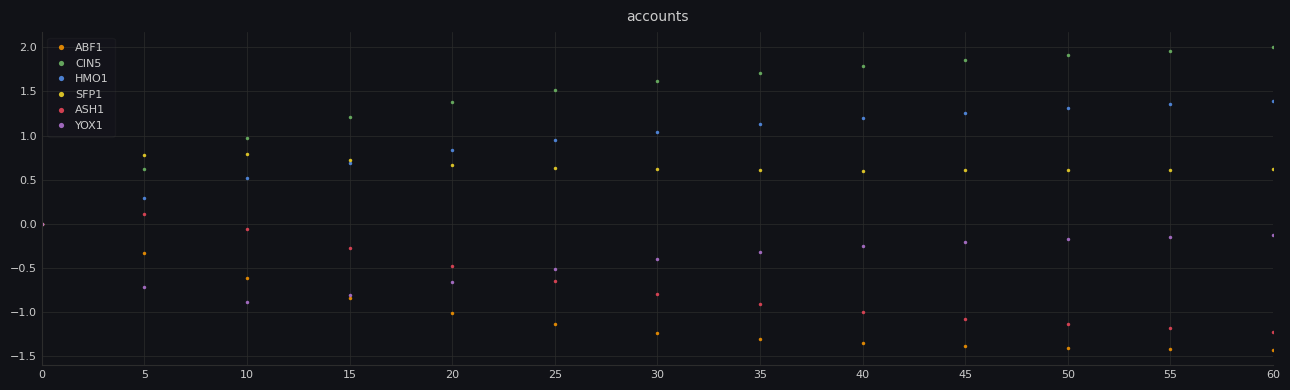

True or false: YOX1 has more than 2 interior local peaks.

False